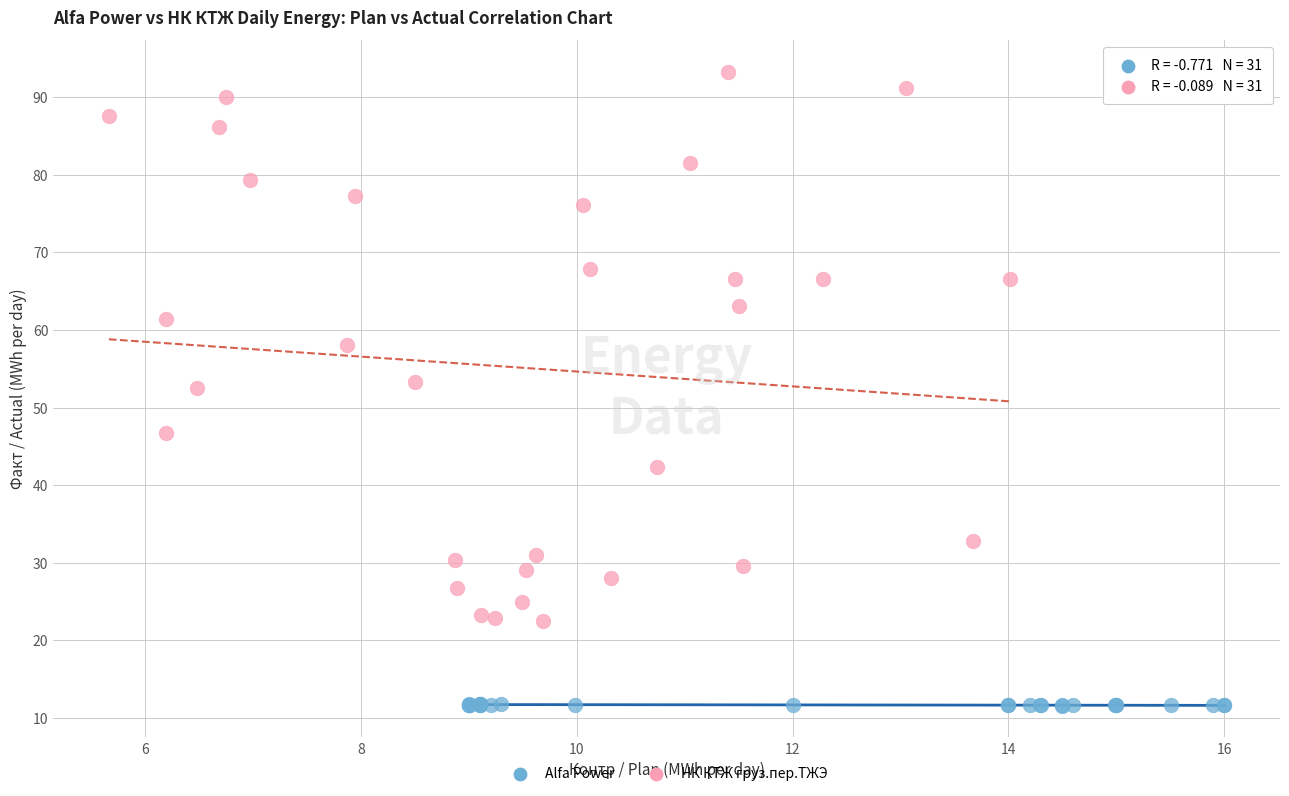

What are all the series names shown in the legend?

Alfa Power, НК КТЖ груз.пер.ТЖЭ